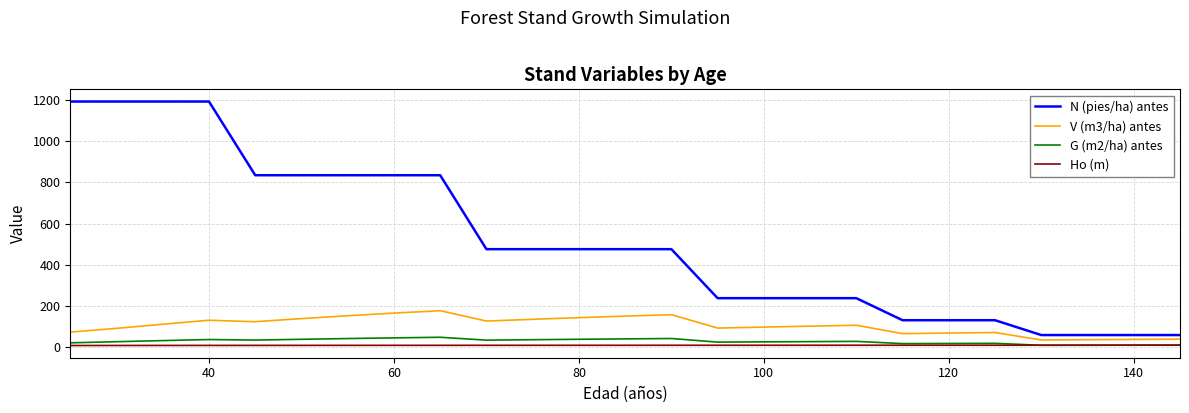

How many values in the Ho (m) series exceed 9?

16